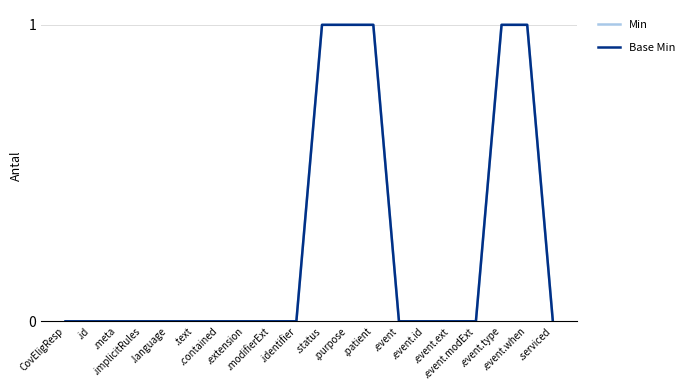

Which series has the largest range (max minus min)?

Min